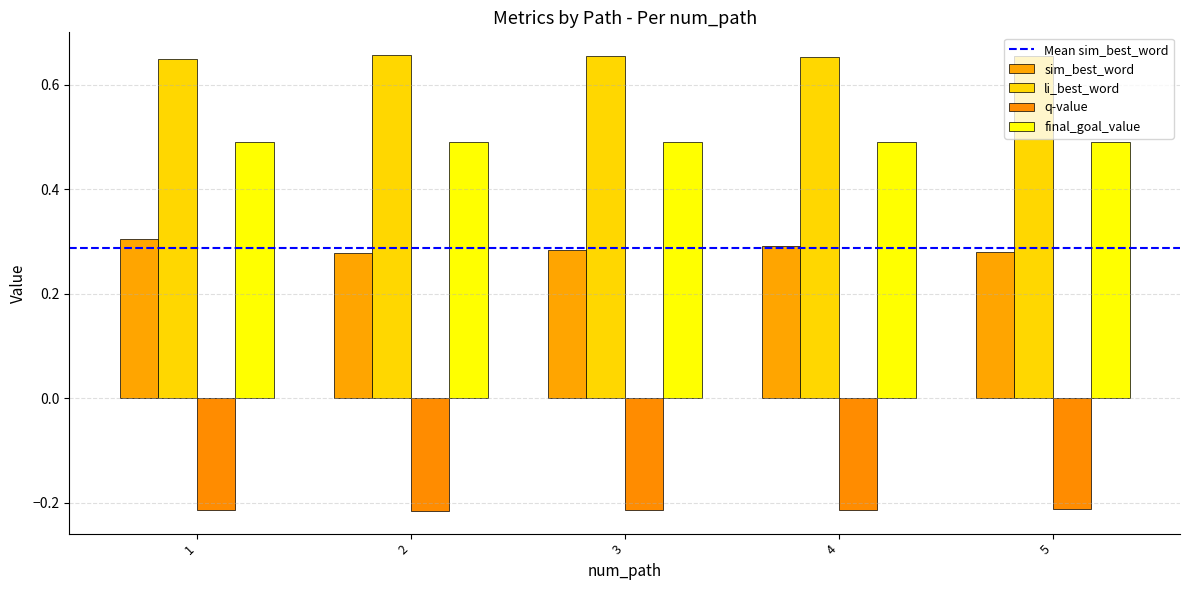

What is the sum of all q-value values?

-1.1